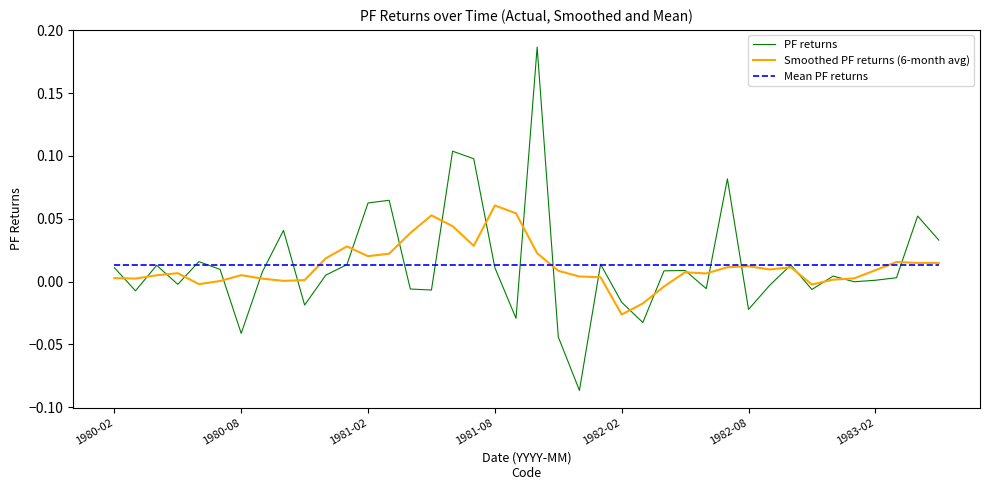

Rank the series by their maximum value, from lowest to highest.

Mean PF returns, Smoothed PF returns (6-month avg), PF returns